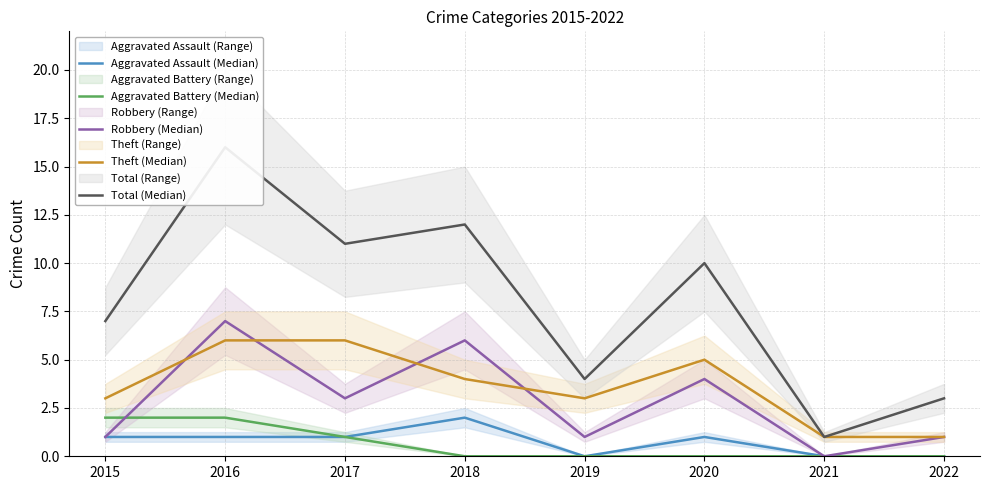

What is the difference between the second highest and minimum values in the Robbery (Median) series?

6